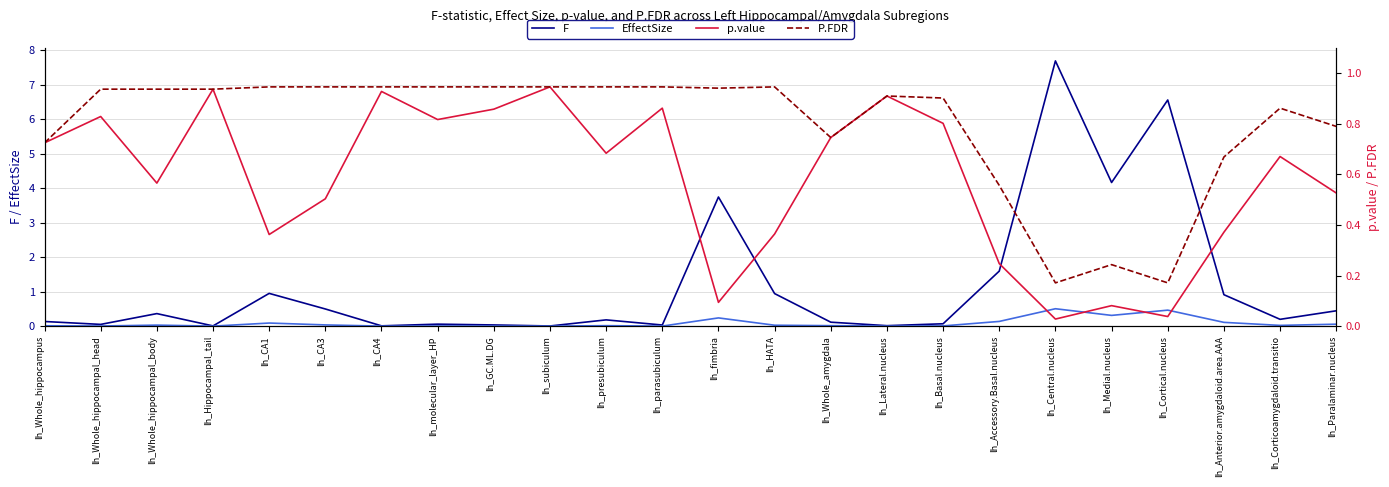

True or false: p.value and F intersect in this chart.

True